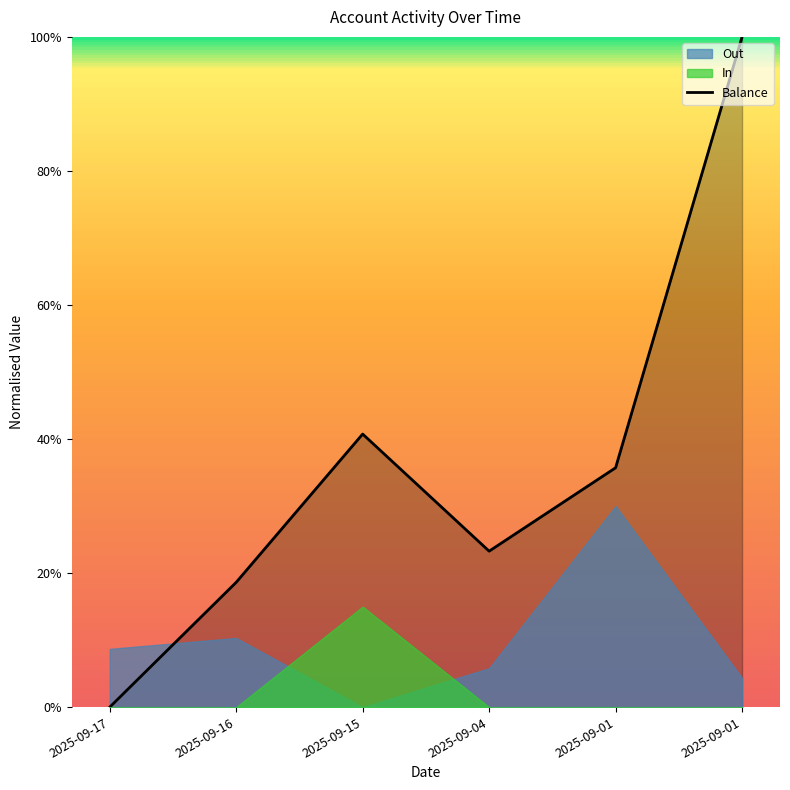

The chart shows a value of 0.5 at 2025-09-01. True or false?

False